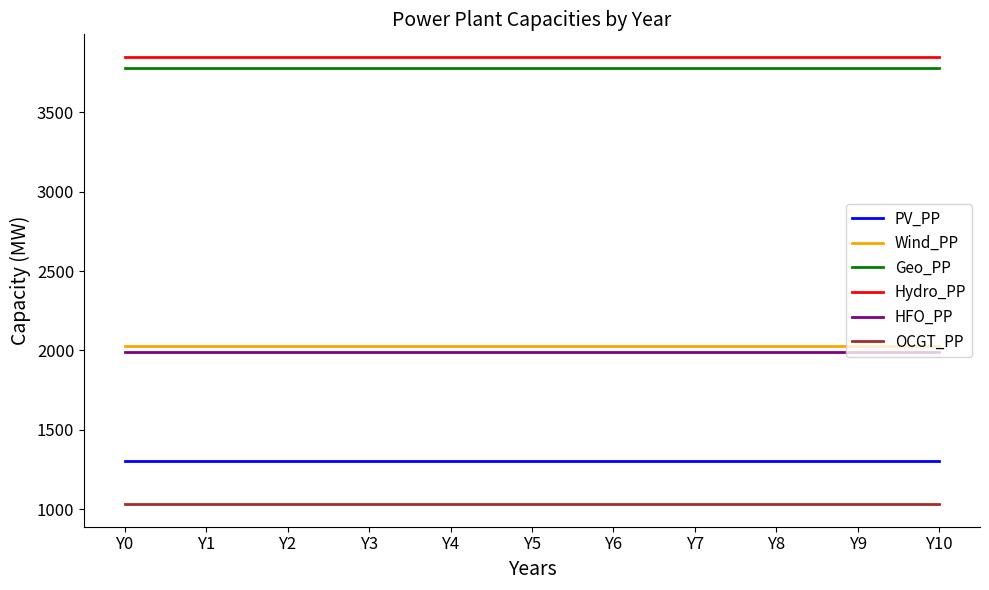

Read the Hydro_PP value at Y1.

3850